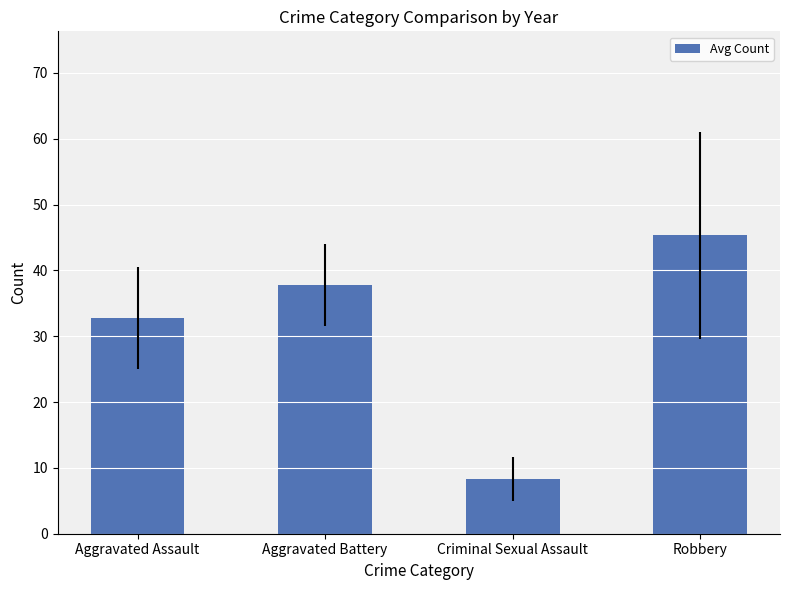

What is the label of the 1st bar from the left?

Aggravated Assault